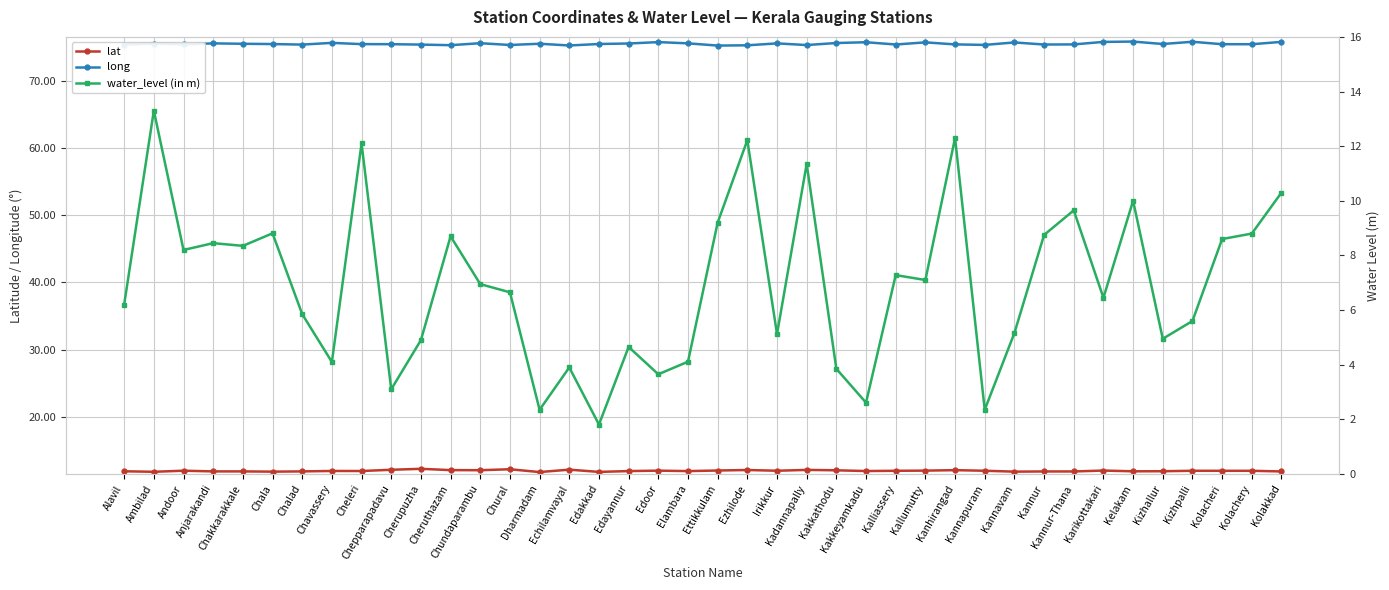

Reading left to right, transcribe all the data shown in this chart.

lat: 11.9	11.8	12.0	11.9	11.9	11.8	11.9	11.9	11.9	12.1	12.3	12.1	12.1	12.2	11.8	12.1	11.8	11.9	12.0	11.9	12.0	12.1	12.0	12.1	12.0	11.9	12.0	12.0	12.1	12.0	11.8	11.9	11.9	12.0	11.9	11.9	12.0	12.0	12.0	11.9
long: 75.3	75.5	75.4	75.5	75.5	75.4	75.4	75.6	75.4	75.4	75.4	75.3	75.6	75.3	75.5	75.2	75.4	75.5	75.7	75.5	75.2	75.2	75.5	75.3	75.6	75.7	75.4	75.7	75.4	75.3	75.7	75.4	75.4	75.8	75.8	75.4	75.8	75.4	75.4	75.8
water_level (in m): 6.2	13.3	8.2	8.4	8.3	8.8	5.8	4.1	12.1	3.1	4.9	8.7	7.0	6.7	2.4	3.9	1.8	4.7	3.6	4.1	9.2	12.2	5.1	11.3	3.9	2.6	7.3	7.1	12.3	2.4	5.2	8.8	9.7	6.5	10.0	5.0	5.6	8.6	8.8	10.3